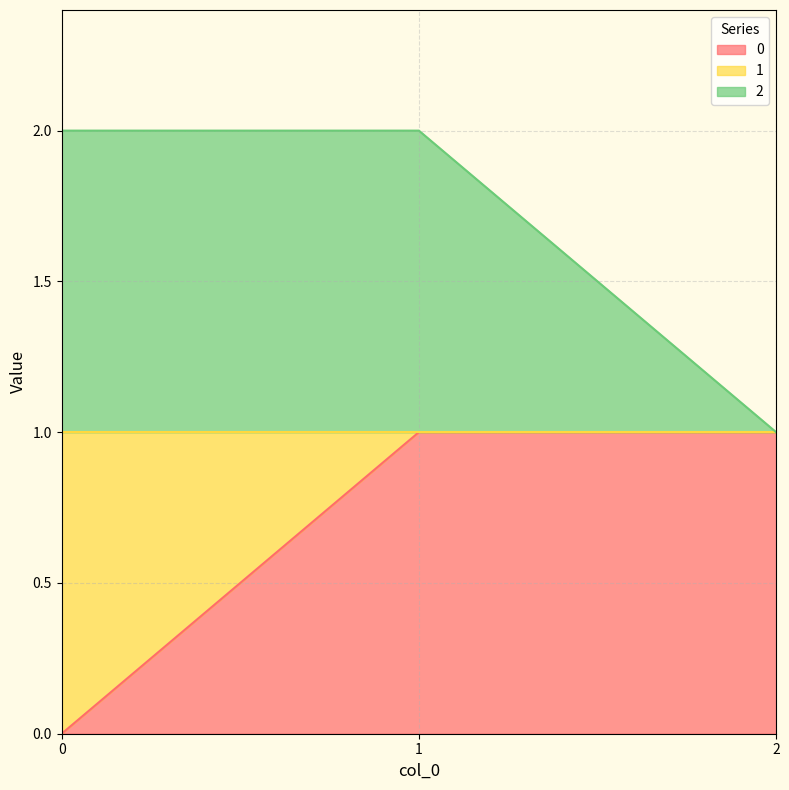

Does the chart have visible grid lines?

Yes